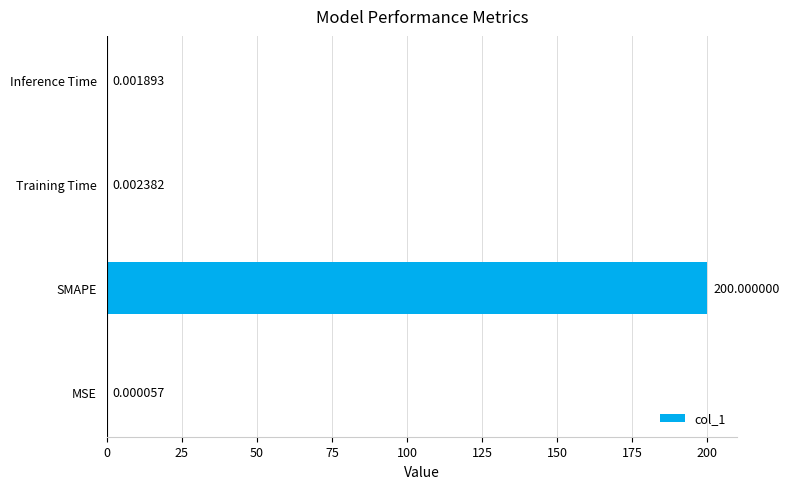

What is the sum of the values at SMAPE and Training Time?

200.0